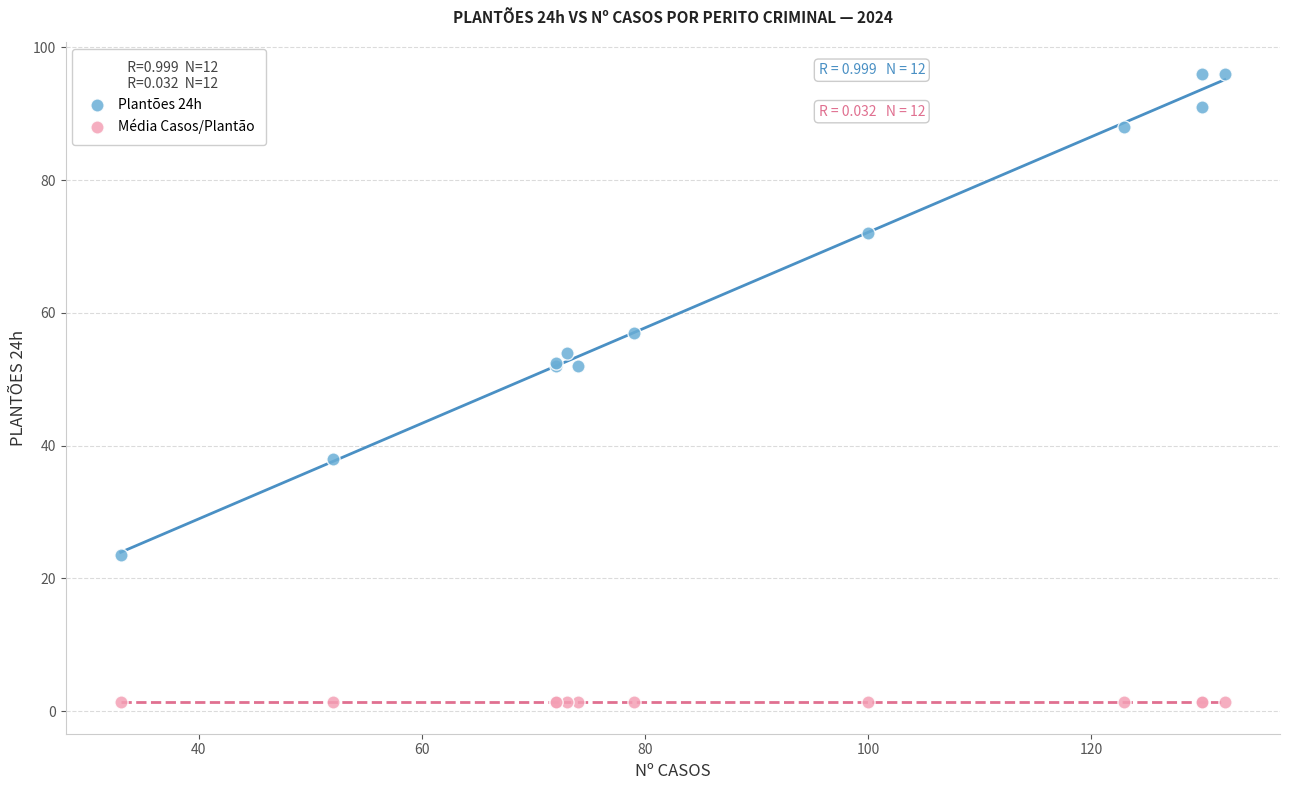

Which series contains the highest Y value?

Plantões 24h